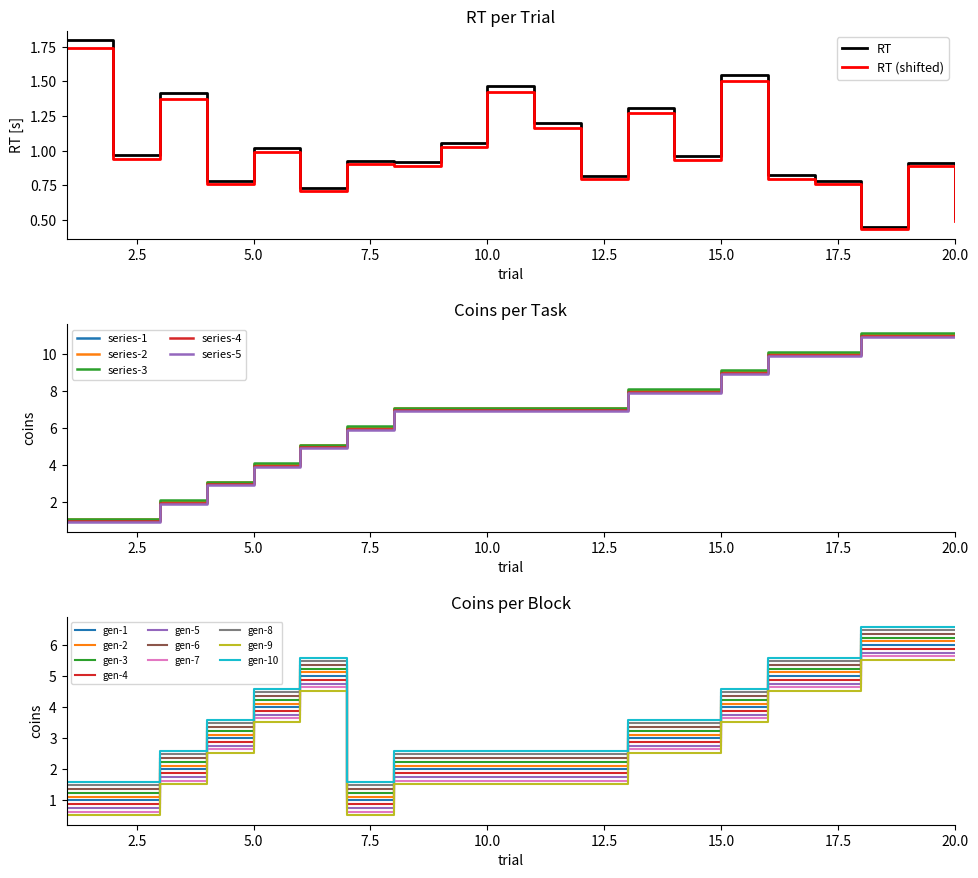

At which label does coins_per_task reach its peak?

18